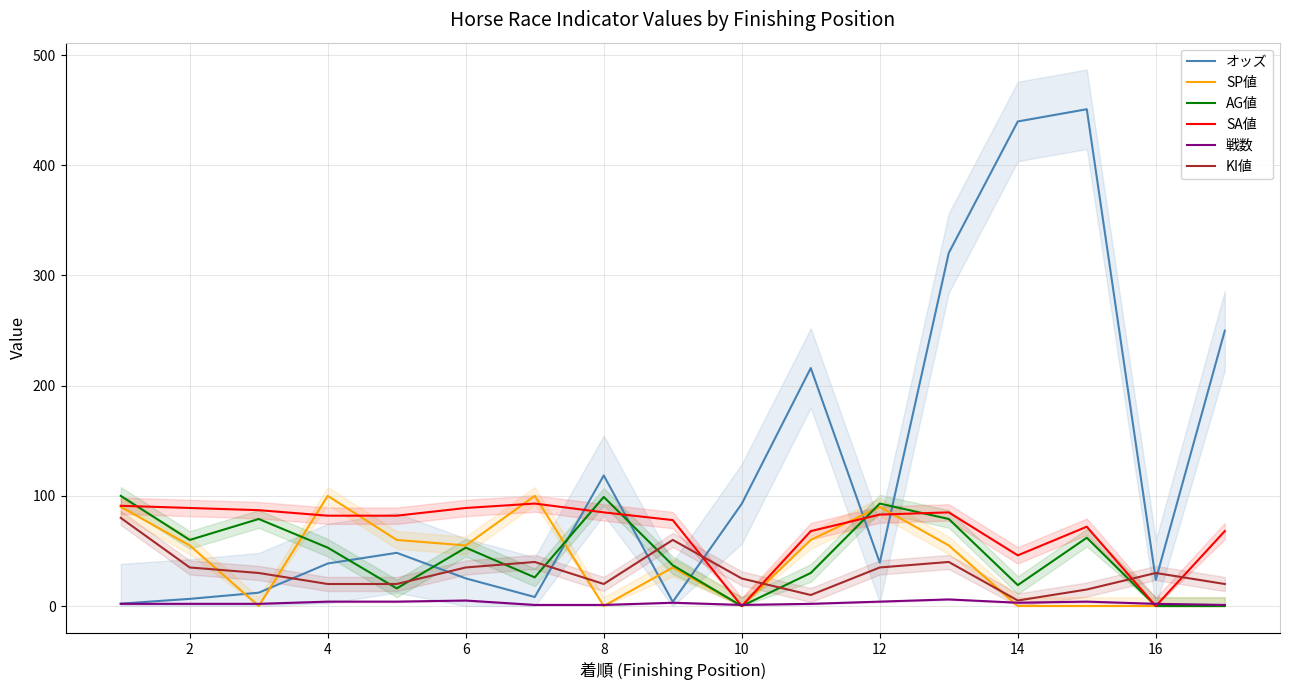

How many interior local peaks does the AG値 series have?

5